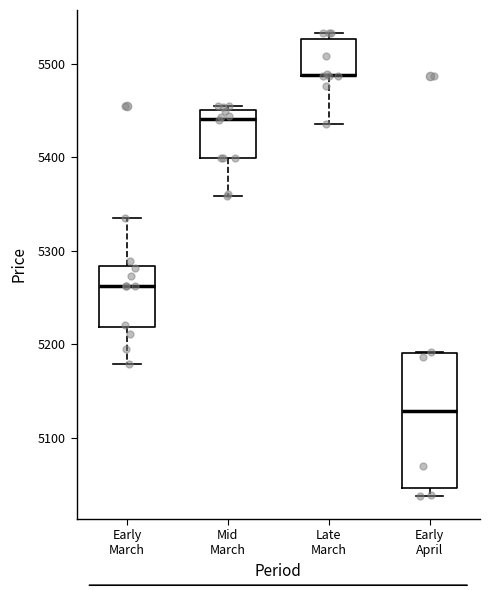

Reading left to right, transcribe this box plot: for each box, give where its median line is, the range the box spans, and where its two whiskers end, as read against the y-axis. The values are not printed on the chart, so give them approximately, as read against the axis.

Early March: median 5260, box 5220 to 5280, whiskers 5180 to 5340
Mid March: median 5440, box 5400 to 5450, whiskers 5360 to 5460
Late March: median 5490 (drawn on the box's lower edge), box 5490 to 5530, whiskers 5440 to 5530 (just above the box's upper edge)
Early April: median 5130, box 5050 to 5190, whiskers 5040 to 5190